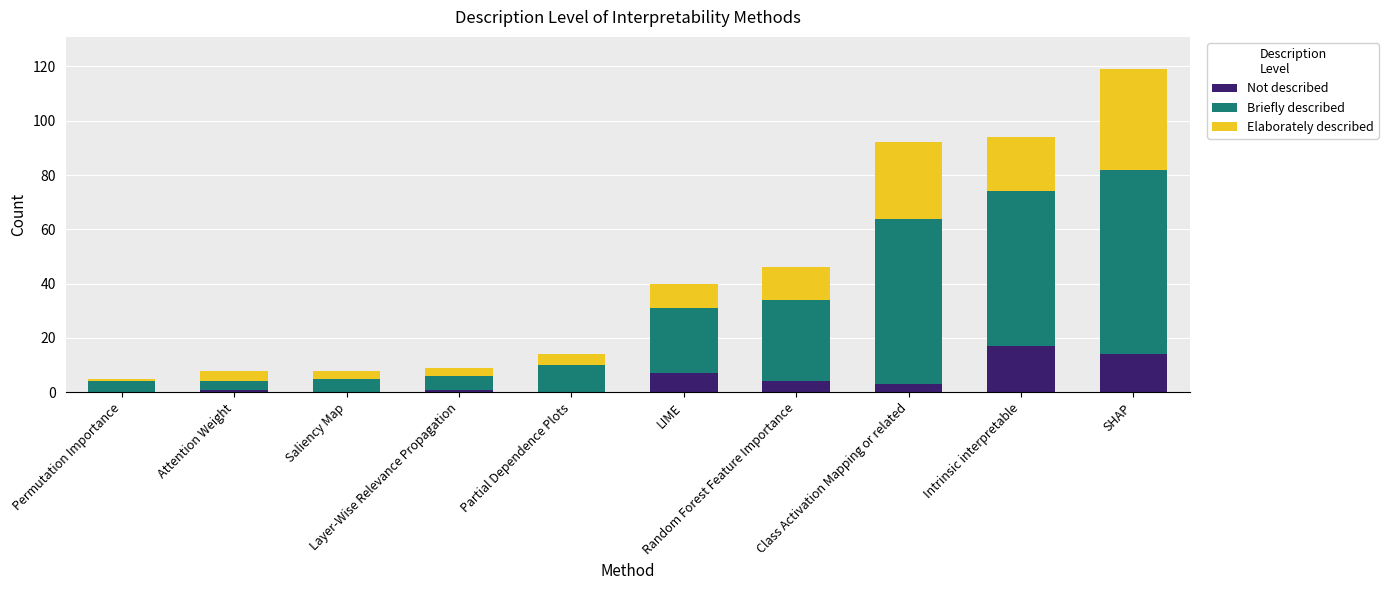

What are all the series names shown in the legend?

Not described, Briefly described, Elaborately described